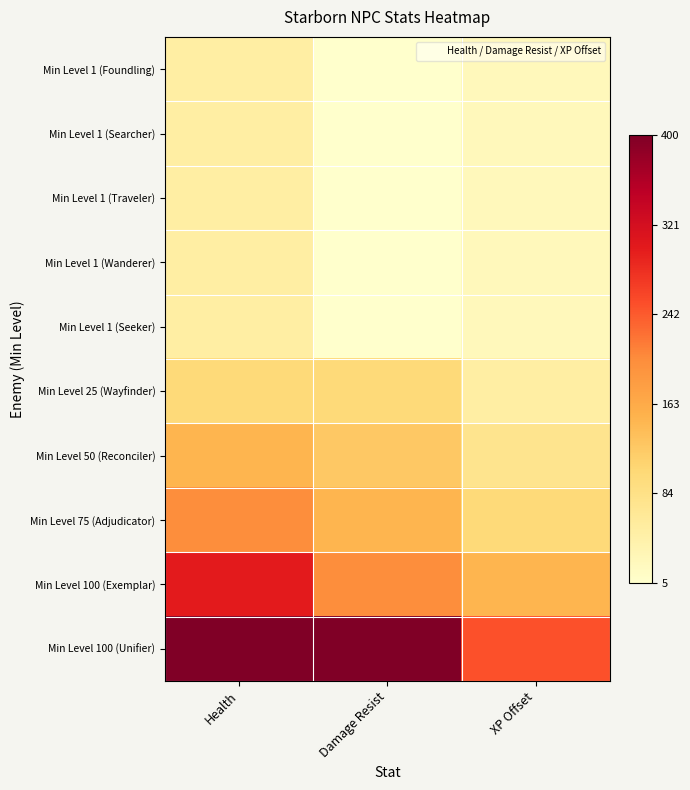

Which series has the largest total across all categories?

Min Level 100 (Unifier)